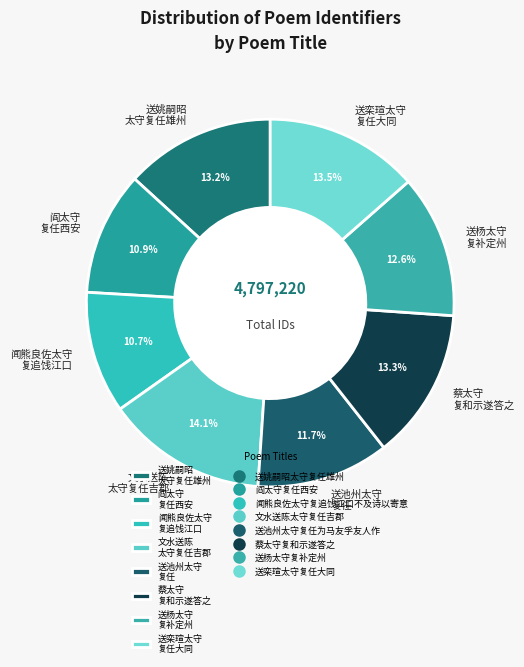

Count the number of slices in the pie.

8